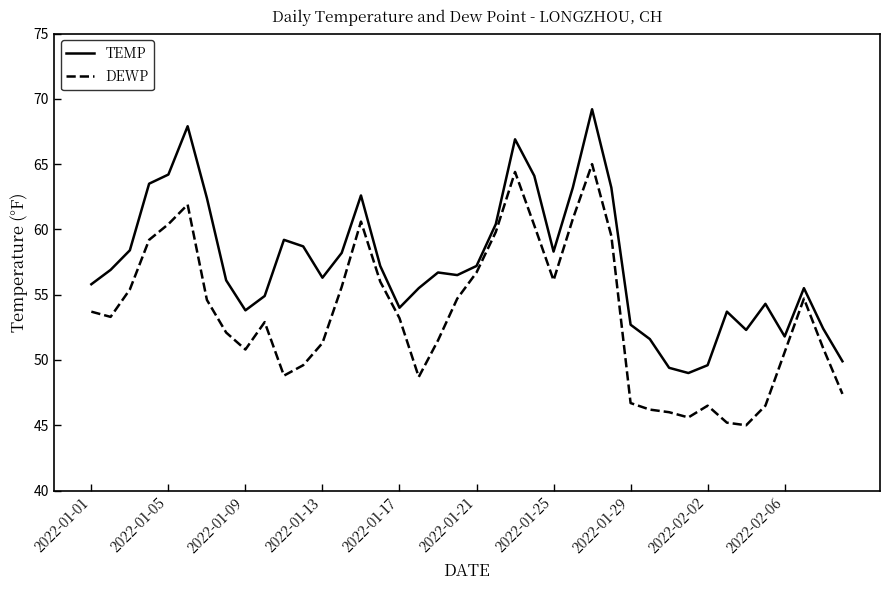

Rank the series by their maximum value, from highest to lowest.

TEMP, DEWP